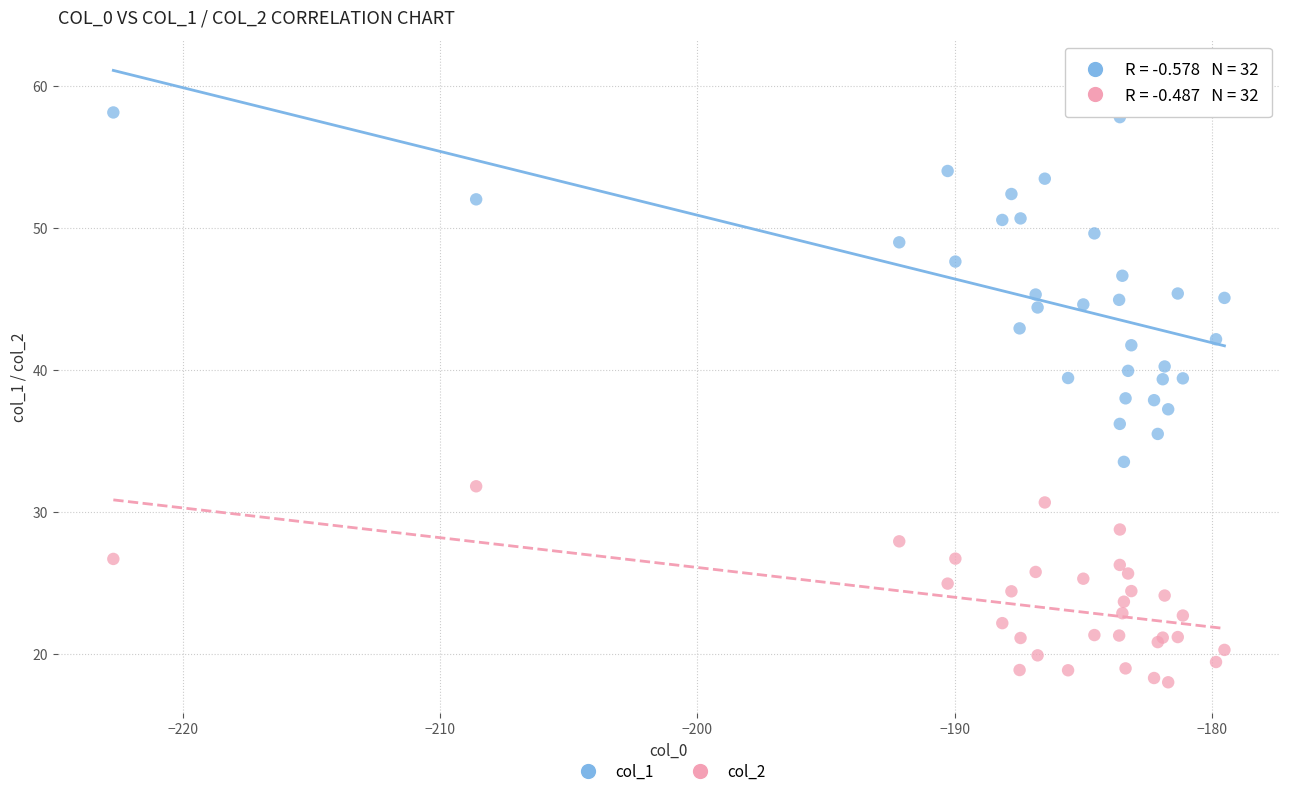

What is the X range (max minus min) for the scatter plot?

43.2